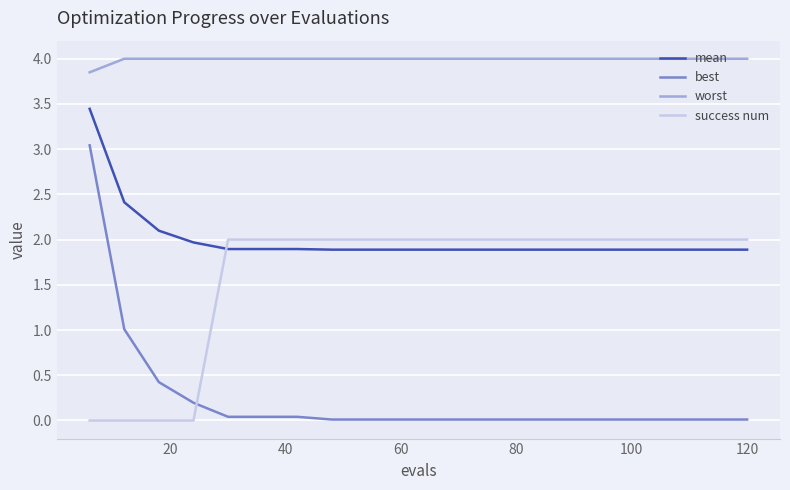

Rank the series by their maximum value, from highest to lowest.

worst, mean, best, success num